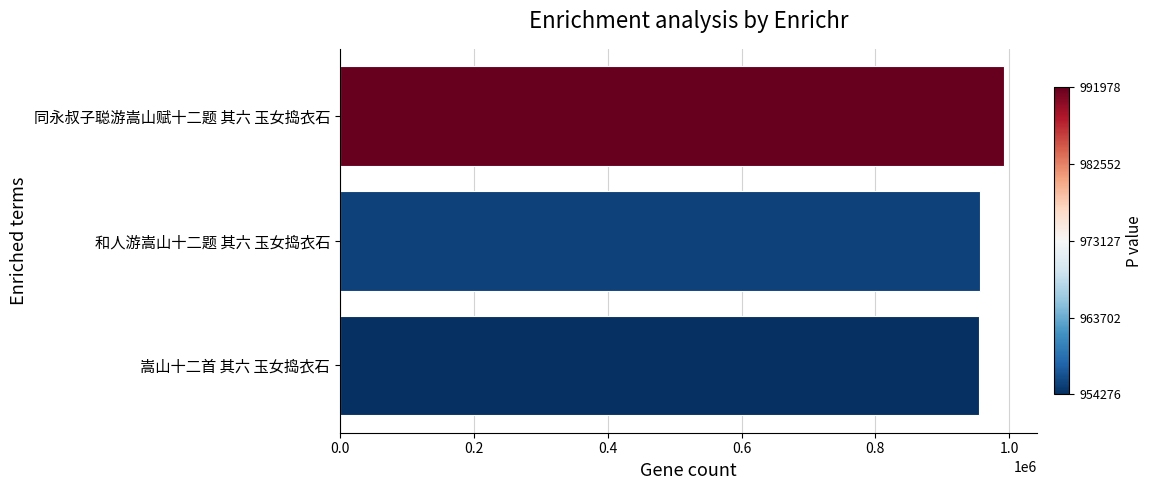

How many categories are shown in the chart?

3